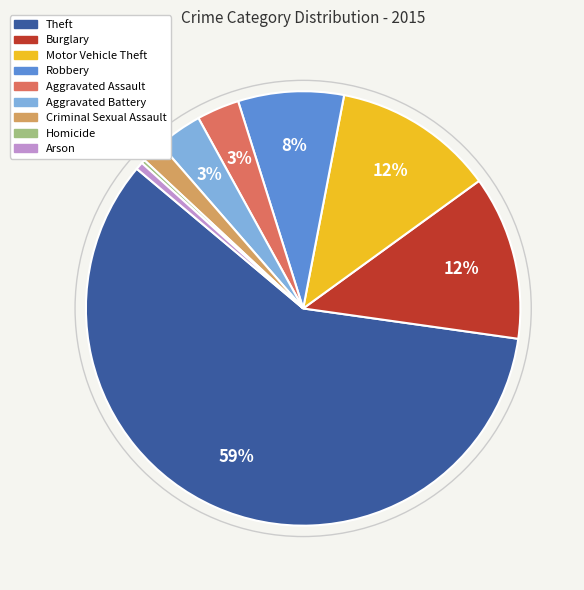

Which slice represents more than half of the pie?

Theft